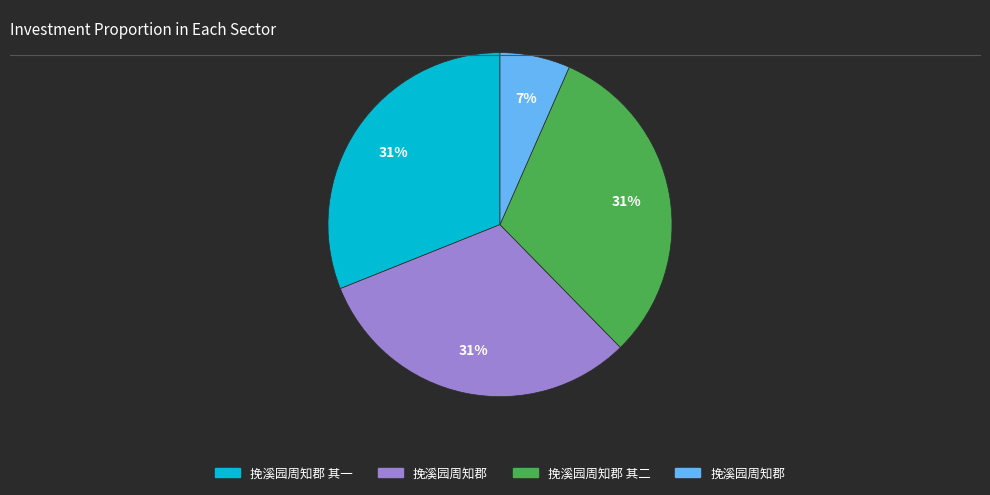

Is there any slice that represents more than half of the pie?

No